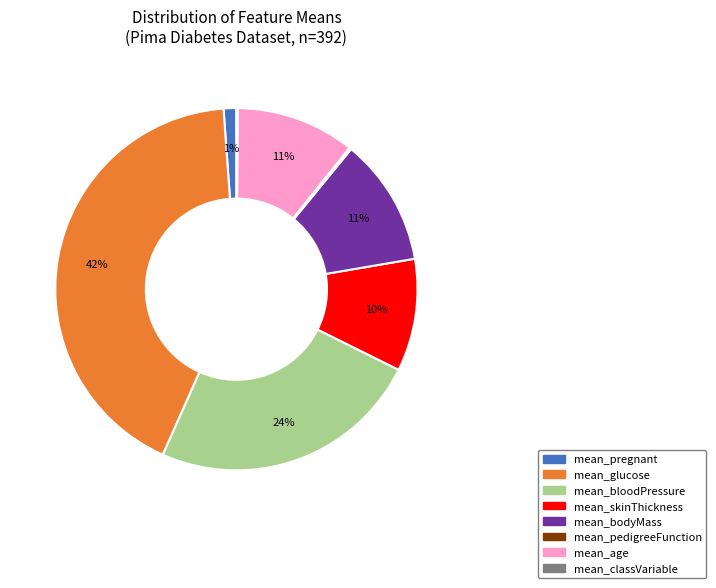

To the nearest percent, what is the difference between the mean_bloodPressure and mean_bodyMass slice percentages?

13%